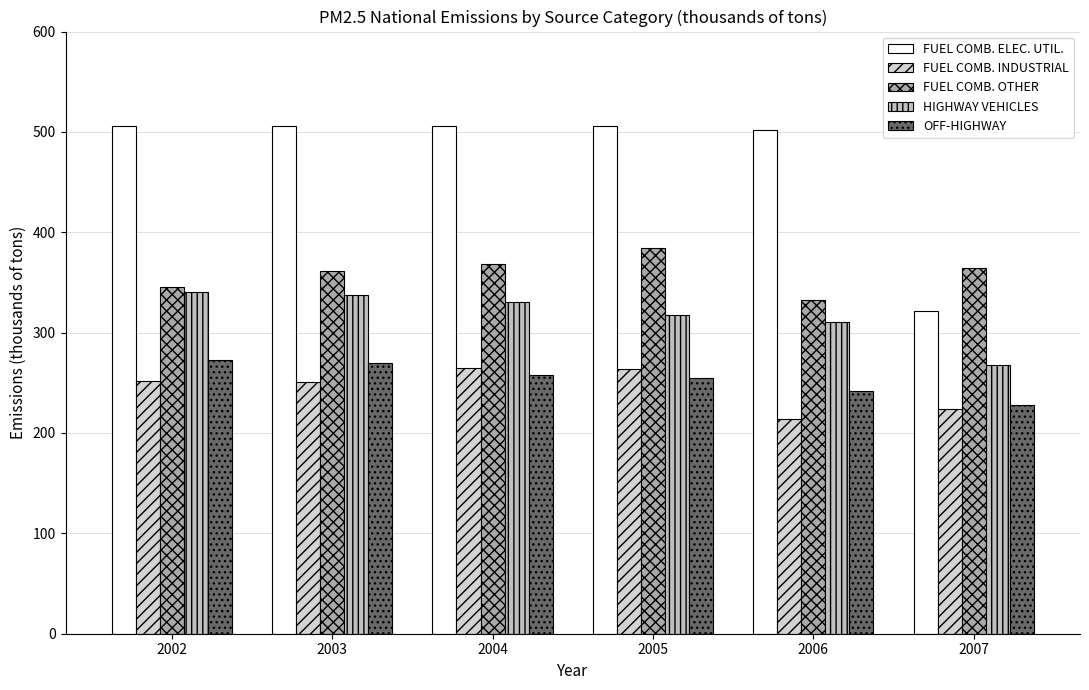

What is the lowest value of the OFF-HIGHWAY series?

227.6